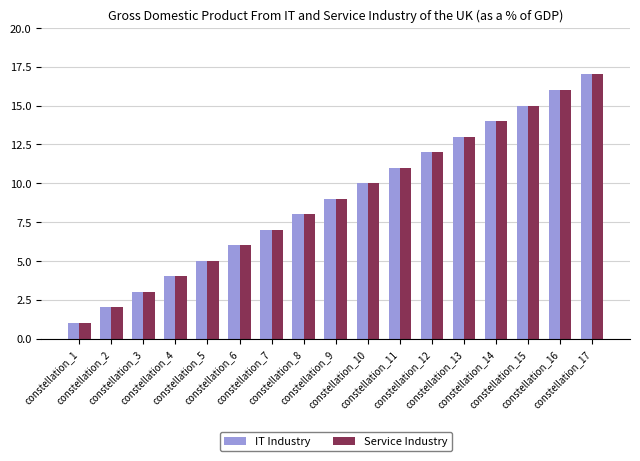

What is the minimum value shown in the chart?

1